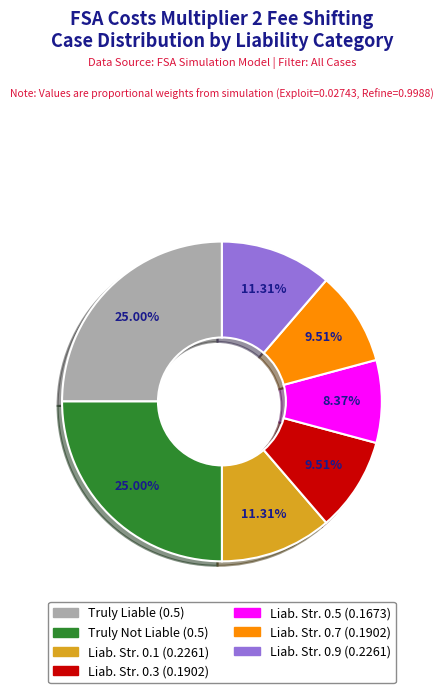

Is there any slice that represents more than half of the pie?

No